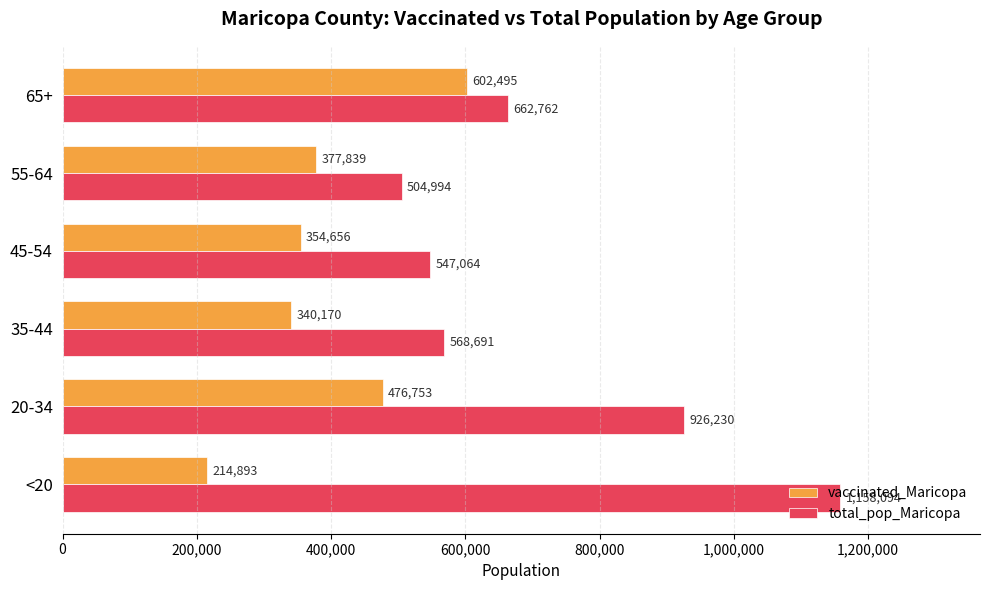

What are all the series names shown in the legend?

vaccinated_Maricopa, total_pop_Maricopa